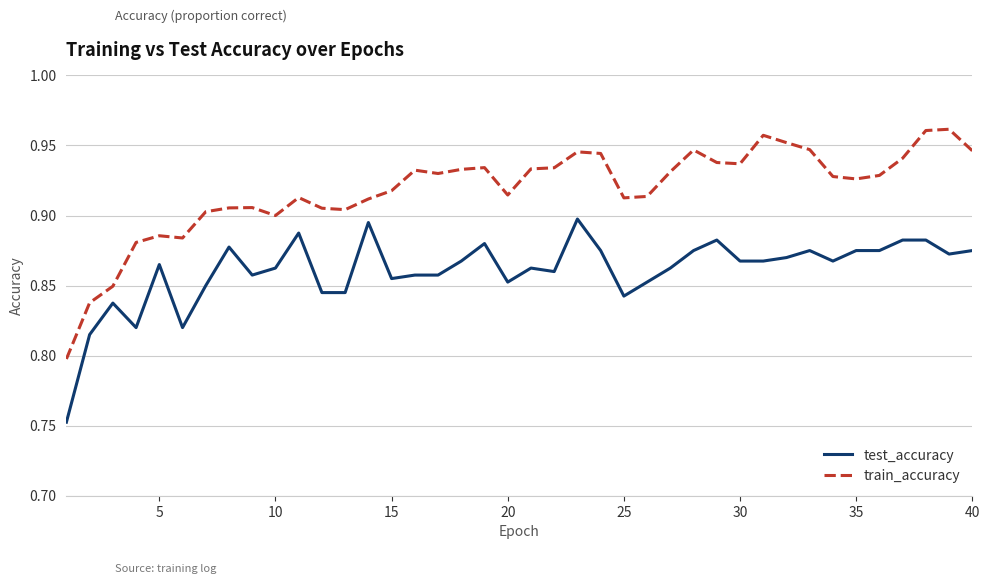

Which series has the largest total across all categories?

train_accuracy